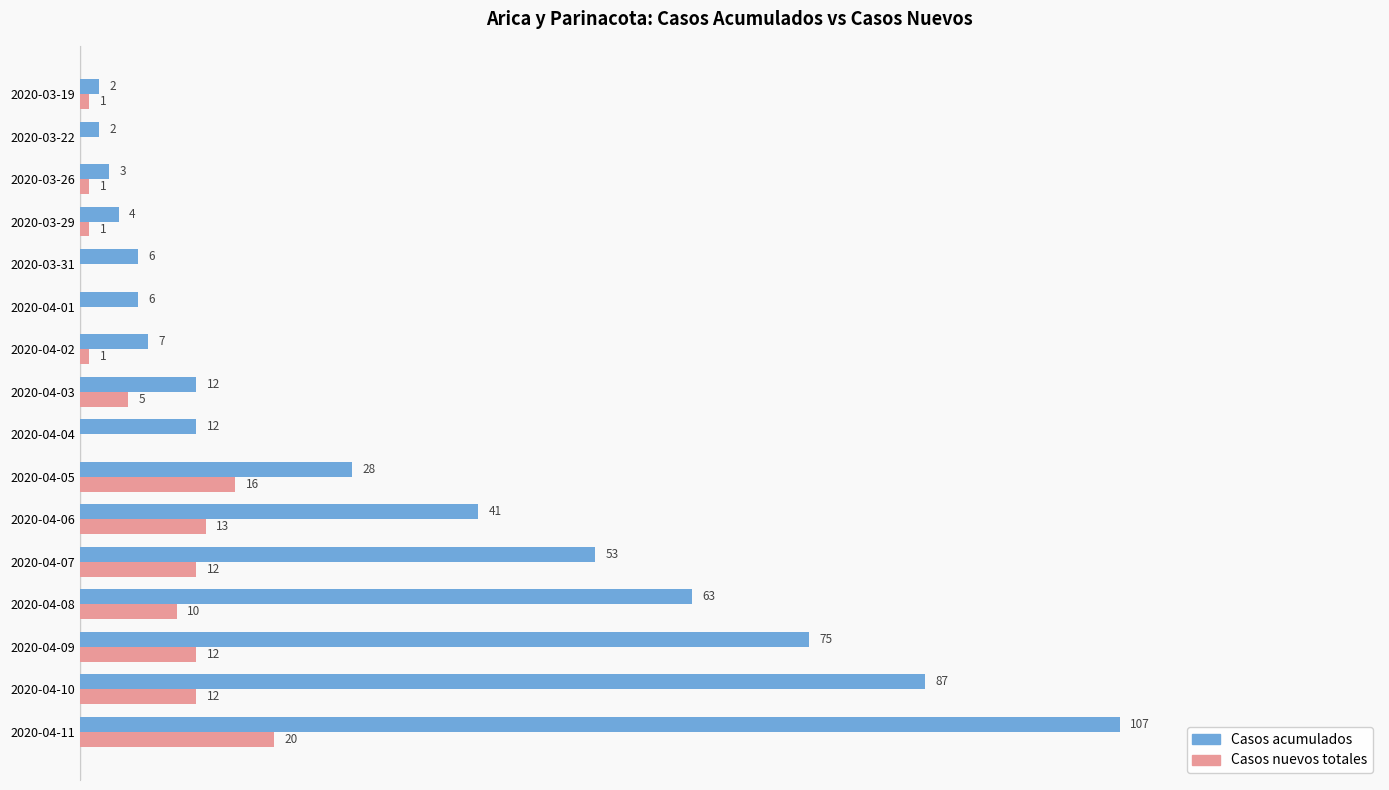

At which category is the sum across all series the highest?

2020-04-11